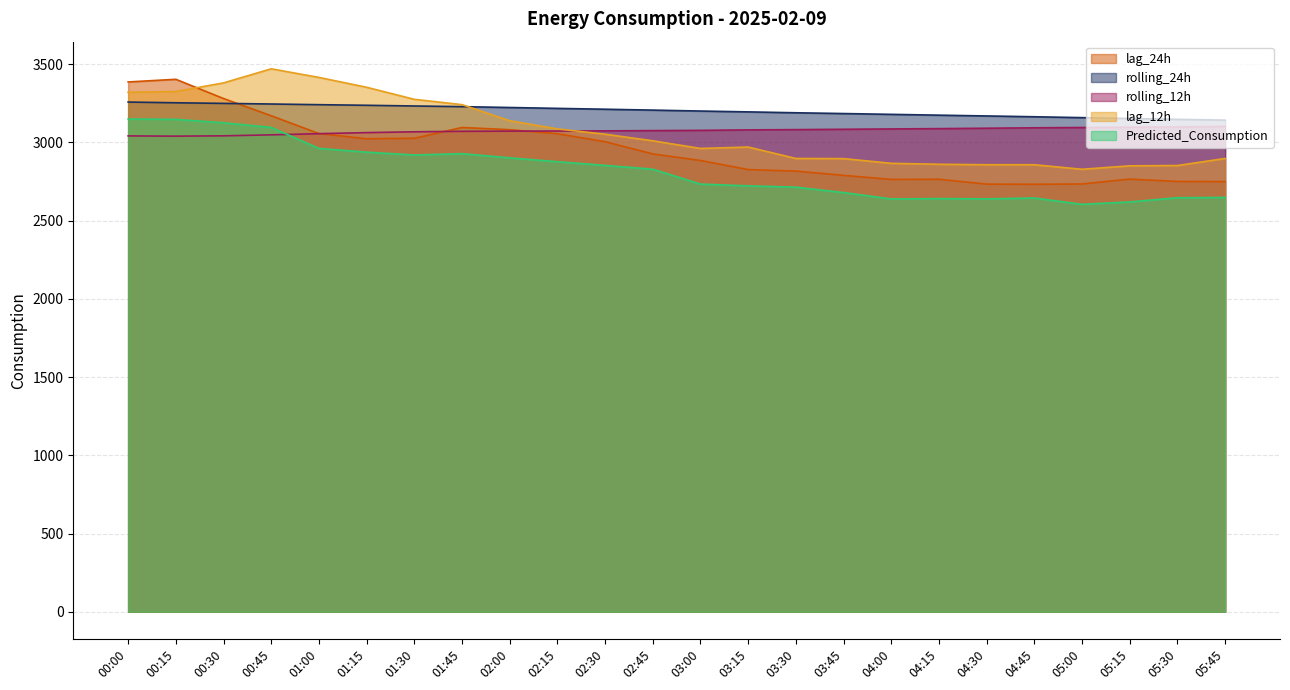

Reading right to left, extract all data points from this chart.

lag_24h: 05:45=2749.0	05:30=2750.0	05:15=2765.0	05:00=2734.0	04:45=2732.0	04:30=2733.0	04:15=2764.0	04:00=2763.0	03:45=2789.0	03:30=2816.0	03:15=2826.0	03:00=2884.0	02:45=2926.0	02:30=3004.0	02:15=3055.0	02:00=3081.0	01:45=3095.0	01:30=3026.0	01:15=3023.0	01:00=3056.0	00:45=3170.0	00:30=3280.0	00:15=3403.0	00:00=3386.0
rolling_24h: 05:45=3142.0	05:30=3147.0	05:15=3152.4	05:00=3157.9	04:45=3163.6	04:30=3168.8	04:15=3173.7	04:00=3178.9	03:45=3184.1	03:30=3189.0	03:15=3194.8	03:00=3200.2	02:45=3206.1	02:30=3211.7	02:15=3217.1	02:00=3222.8	01:45=3228.2	01:30=3232.4	01:15=3236.9	01:00=3240.8	00:45=3245.1	00:30=3249.0	00:15=3253.0	00:00=3257.6
rolling_12h: 05:45=3101.9	05:30=3098.8	05:15=3096.7	05:00=3094.9	04:45=3092.9	04:30=3090.3	04:15=3087.8	04:00=3085.8	03:45=3083.6	03:30=3081.4	03:15=3079.7	03:00=3076.7	02:45=3075.1	02:30=3073.3	02:15=3072.3	02:00=3071.7	01:45=3070.5	01:30=3067.5	01:15=3062.3	01:00=3055.4	00:45=3047.9	00:30=3041.7	00:15=3039.6	00:00=3041.2
lag_12h: 05:45=2897.0	05:30=2852.0	05:15=2850.0	05:00=2828.0	04:45=2857.0	04:30=2857.0	04:15=2860.0	04:00=2866.0	03:45=2896.0	03:30=2897.0	03:15=2970.0	03:00=2961.0	02:45=3010.0	02:30=3052.0	02:15=3086.0	02:00=3138.0	01:45=3241.0	01:30=3275.0	01:15=3352.0	01:00=3415.0	00:45=3470.0	00:30=3380.0	00:15=3325.0	00:00=3320.0
Predicted_Consumption: 05:45=2647.9	05:30=2645.9	05:15=2619.2	05:00=2603.9	04:45=2644.3	04:30=2638.8	04:15=2640.6	04:00=2638.4	03:45=2679.1	03:30=2713.6	03:15=2721.9	03:00=2733.3	02:45=2828.4	02:30=2852.8	02:15=2876.3	02:00=2901.0	01:45=2927.7	01:30=2919.2	01:15=2937.4	01:00=2961.3	00:45=3095.5	00:30=3125.1	00:15=3146.9	00:00=3149.2